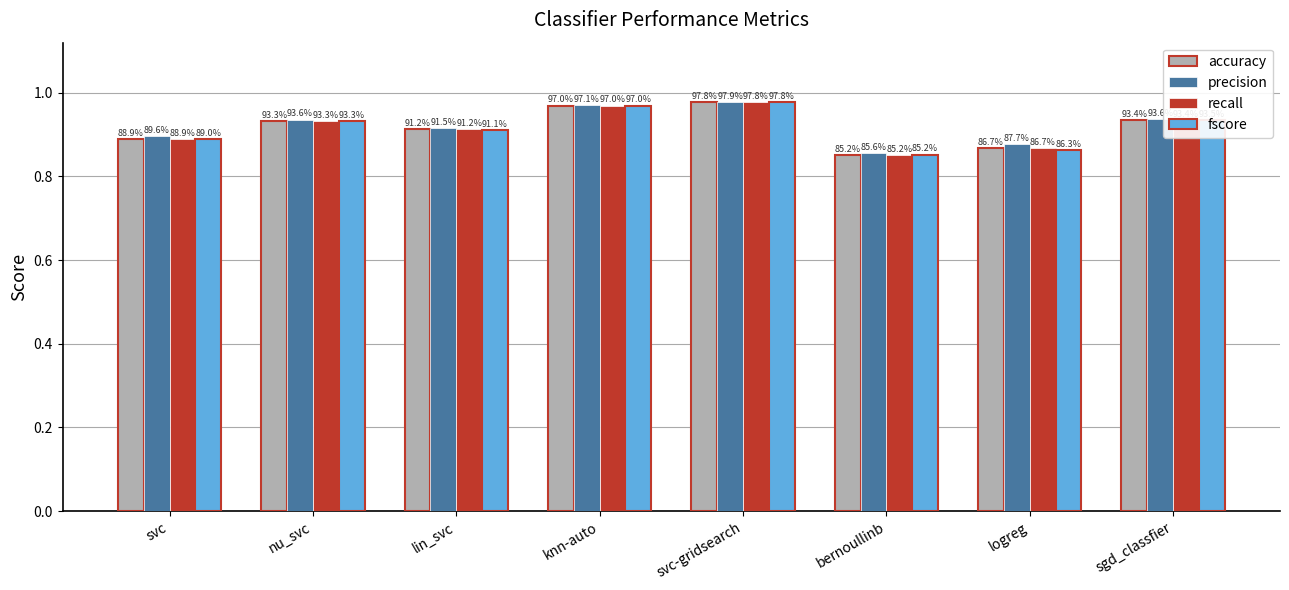

Which label corresponds to the largest value in the chart?

svc-gridsearch